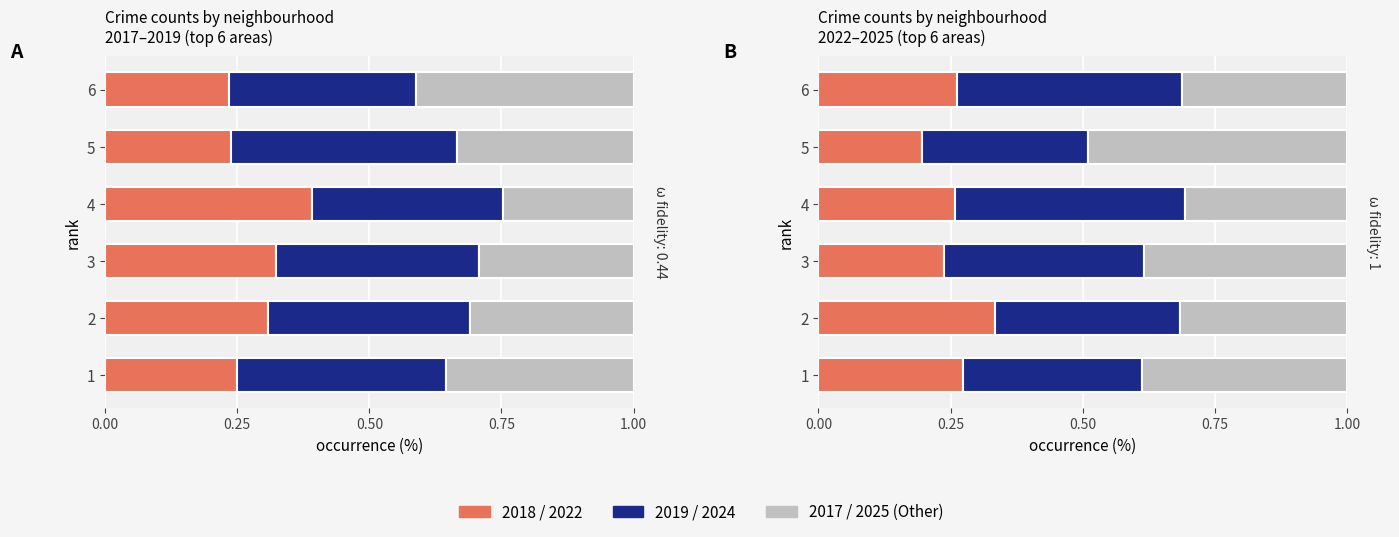

Is it true that 2017 (Other) equals 0.3 at 1.00?

True